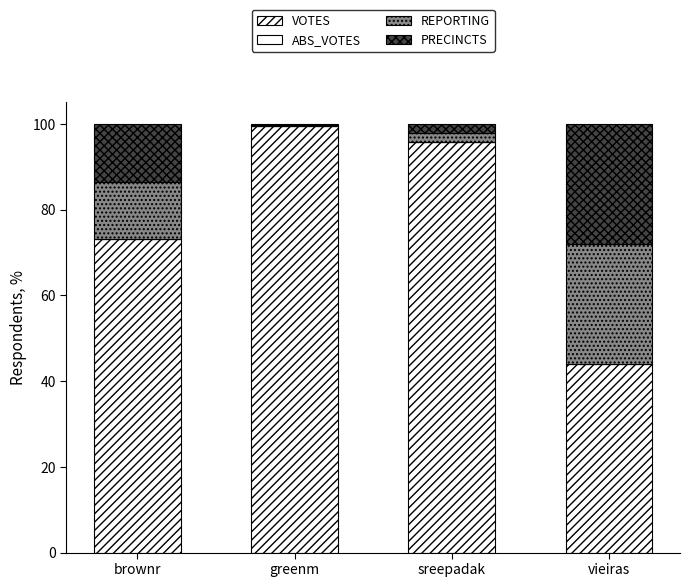

How many data points does each series have?

4